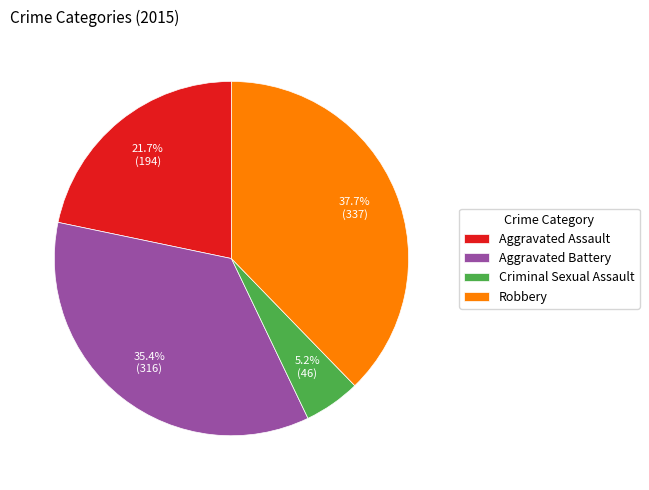

Combined, do Criminal Sexual Assault and Robbery account for over 50%?

No